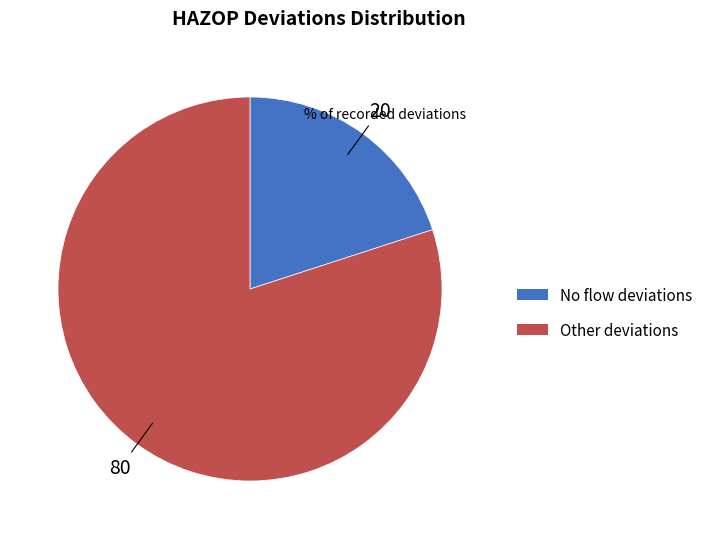

Is there any slice that represents more than half of the pie?

Yes